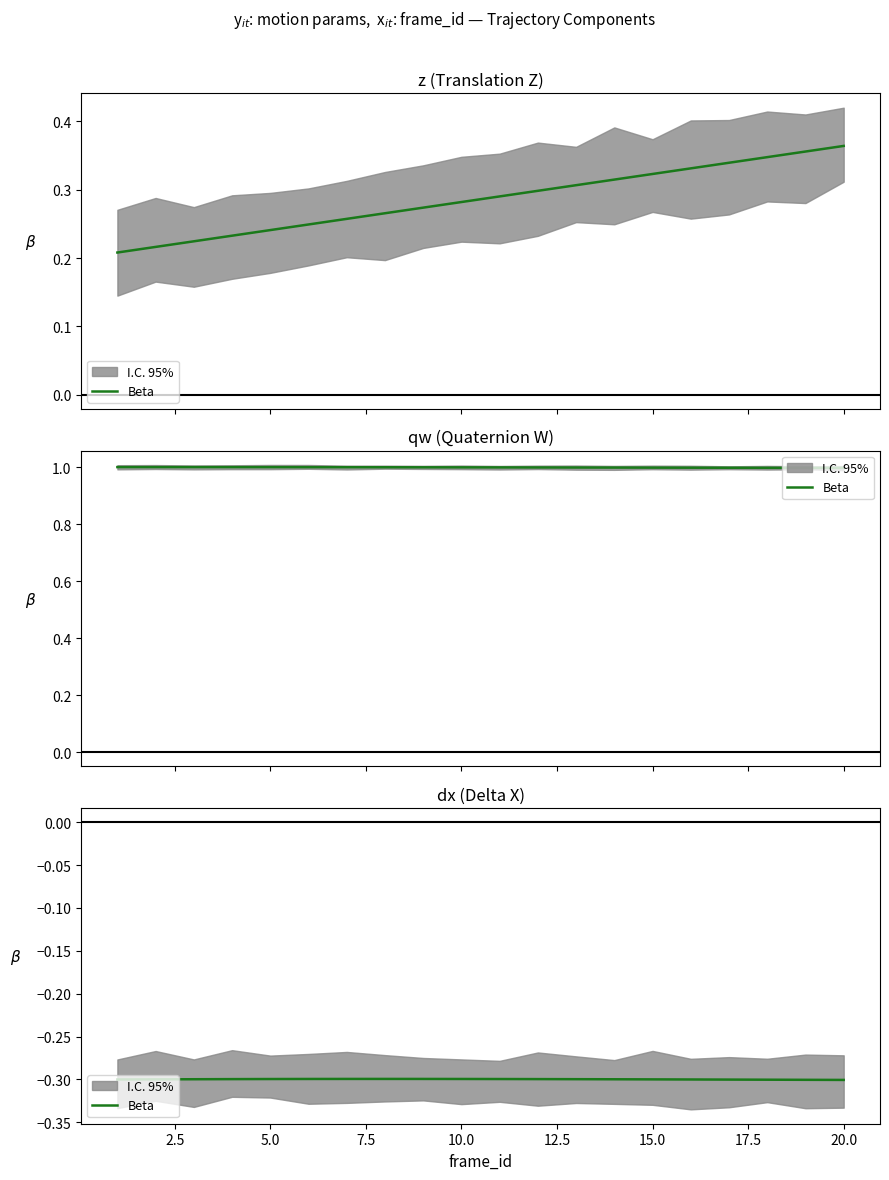

What is the value of the 8th point from the left?

-0.3